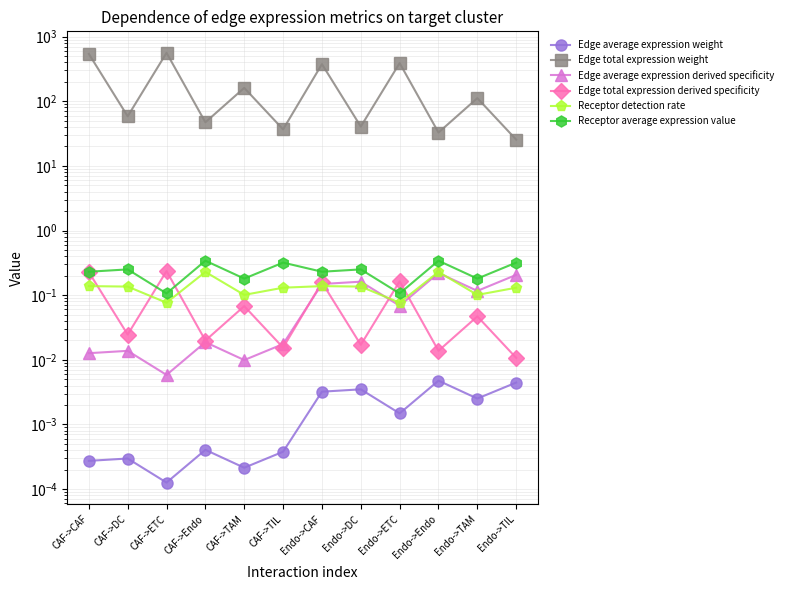

At which category does Edge average expression derived specificity reach its first local valley?

CAF->ETC